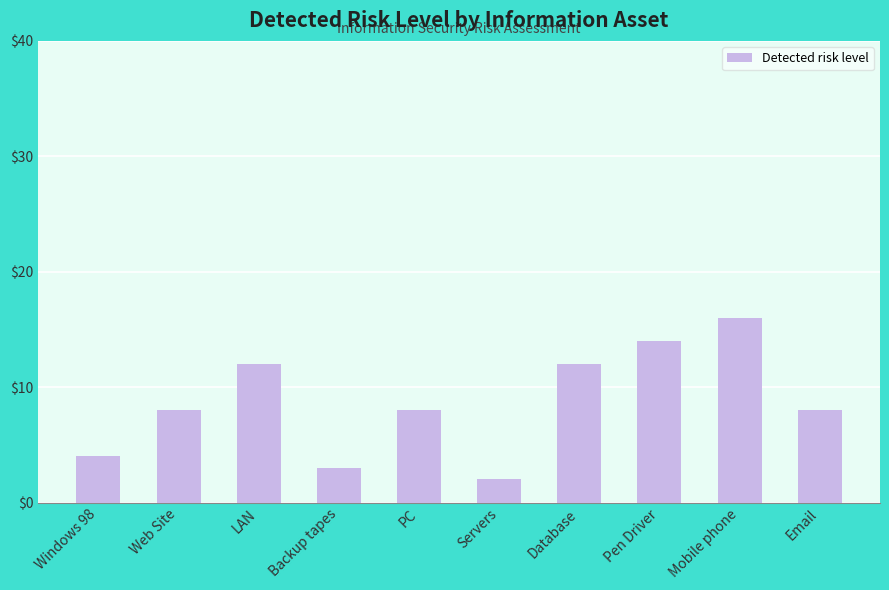

Approximately how many times larger is the value at Servers compared to LAN?

0.2